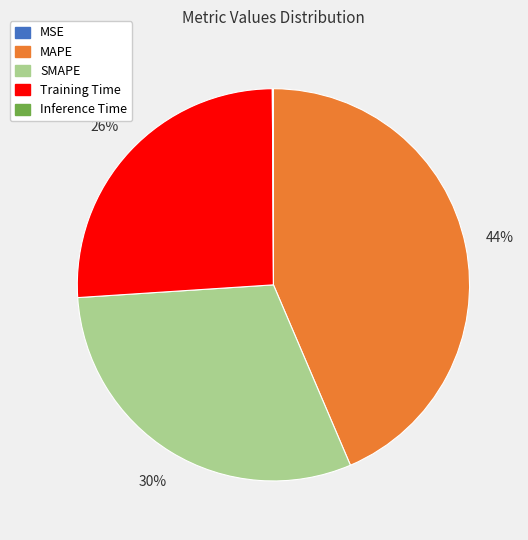

Is Training Time the majority of the pie?

No